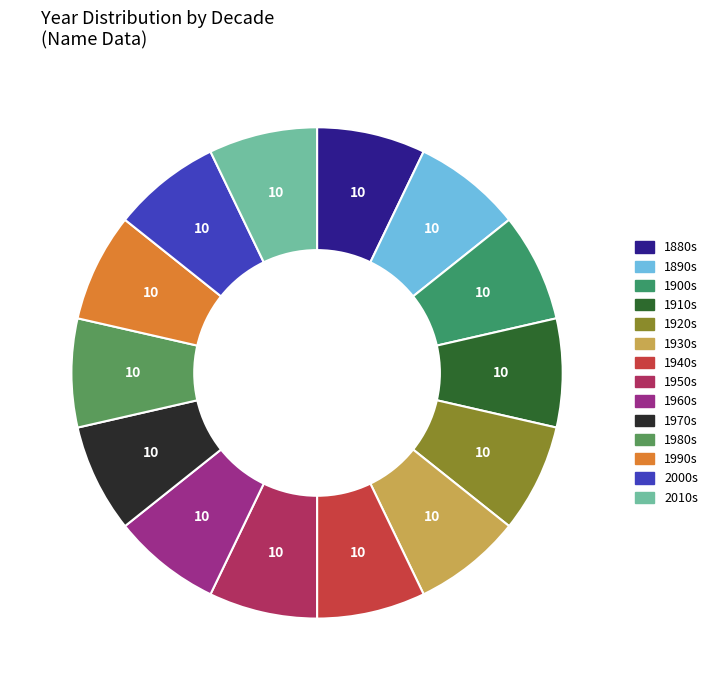

How many slices are in this pie chart?

14